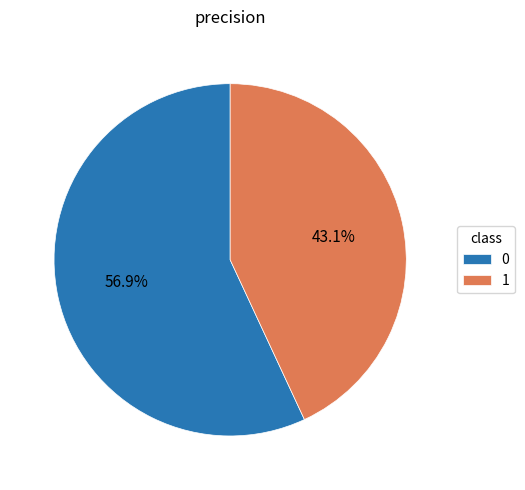

What is the smallest slice in the pie chart?

1